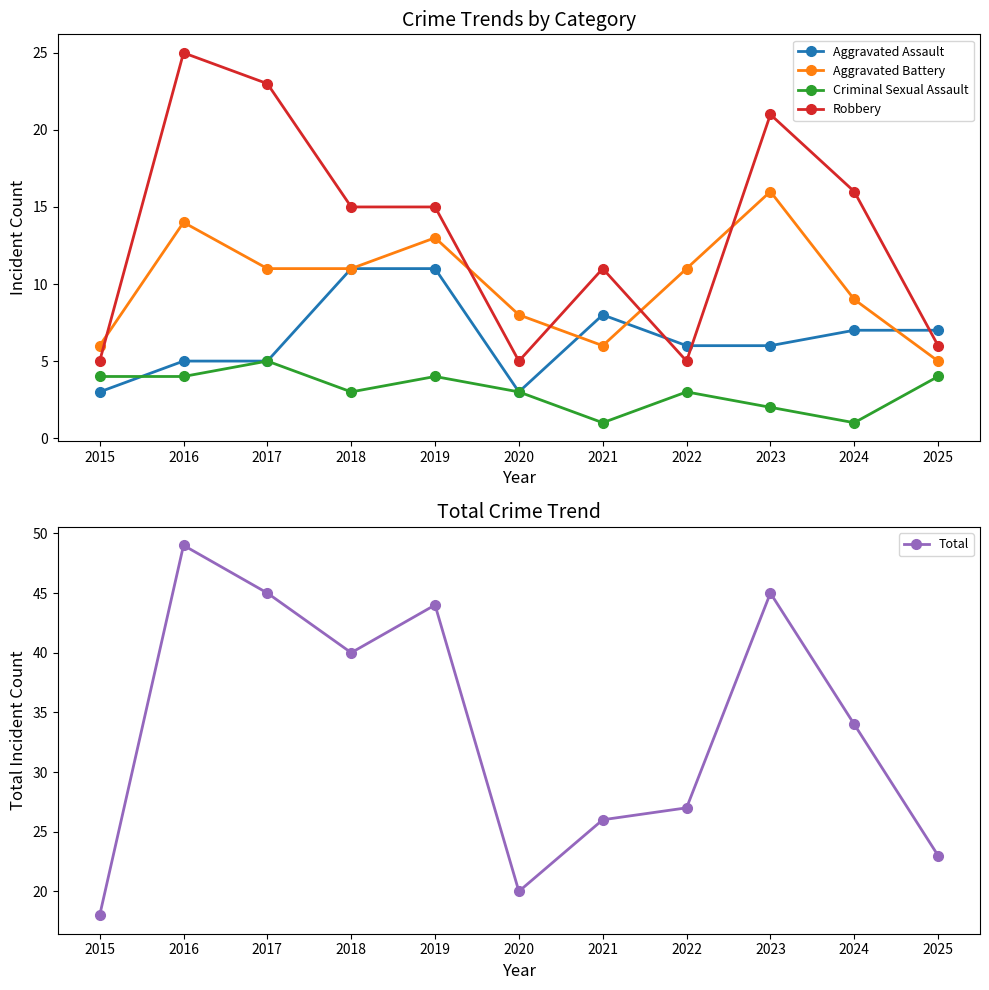

How many categories are shown in the chart?

11